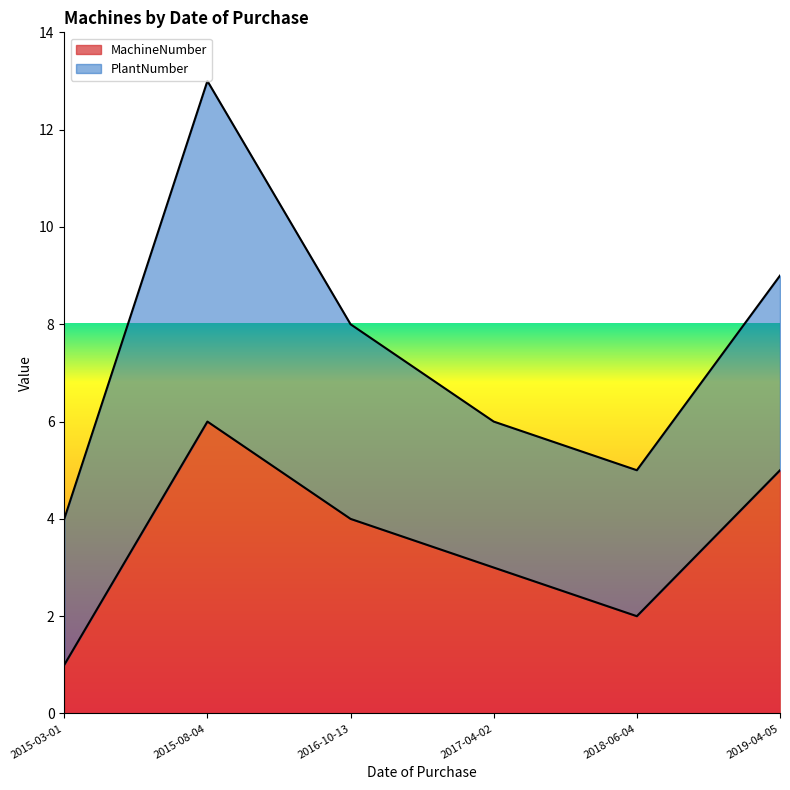

Read the value at 2016-10-13.

4